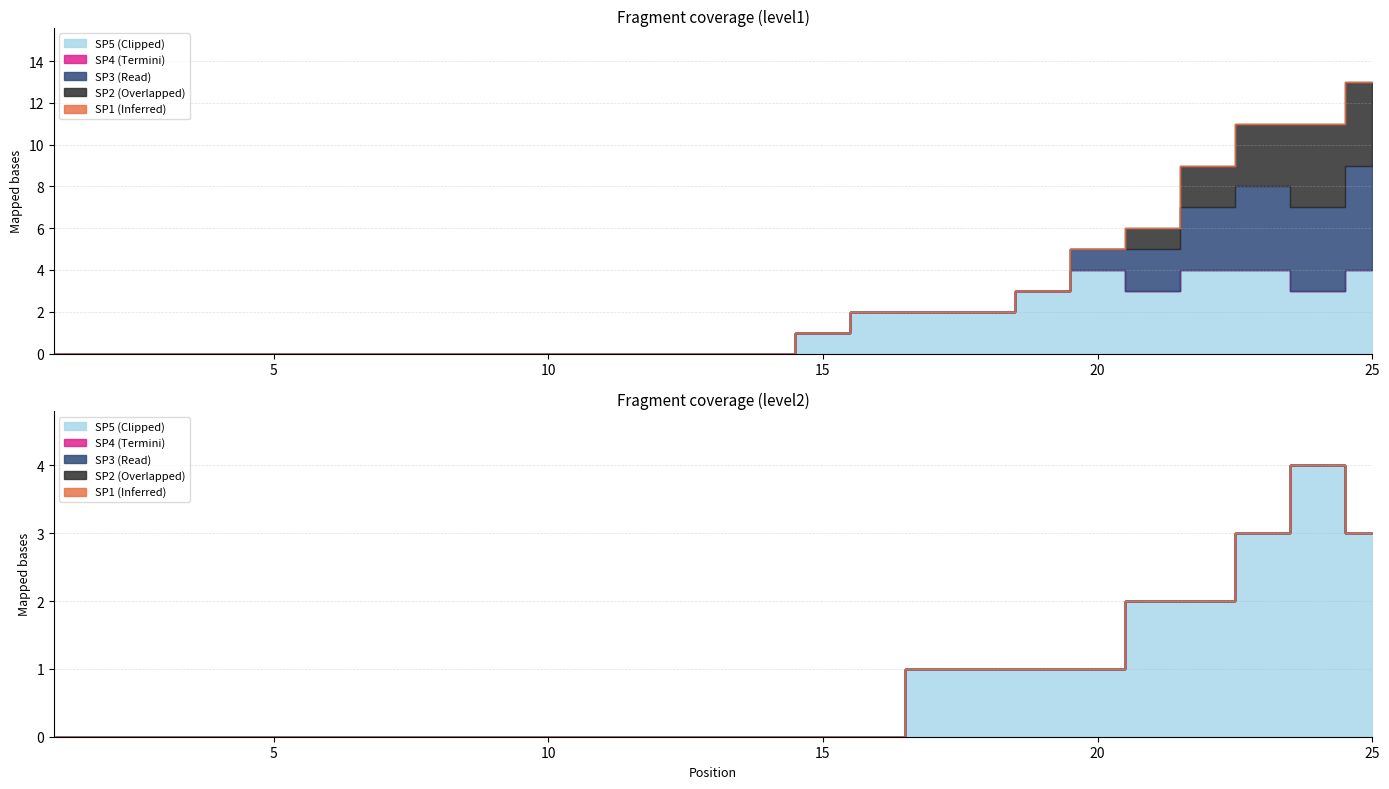

What is the total value across all series at 24?

11